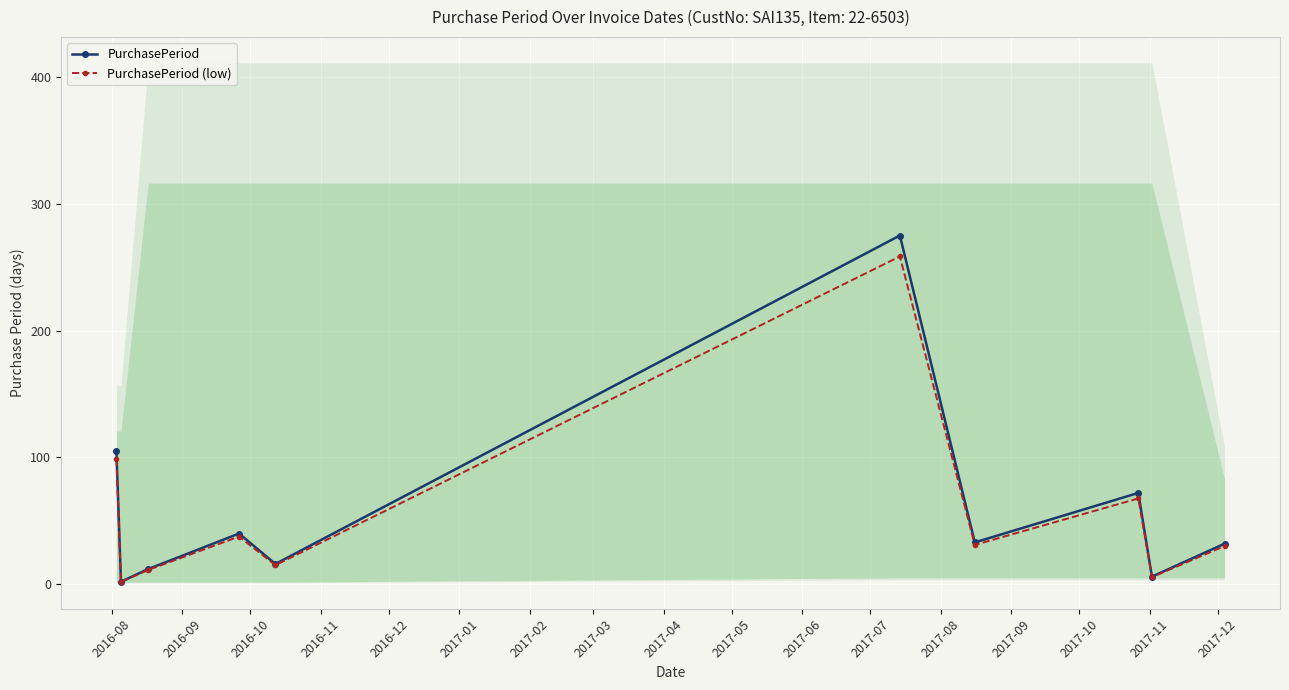

How many data points in PurchasePeriod are above 33?

4